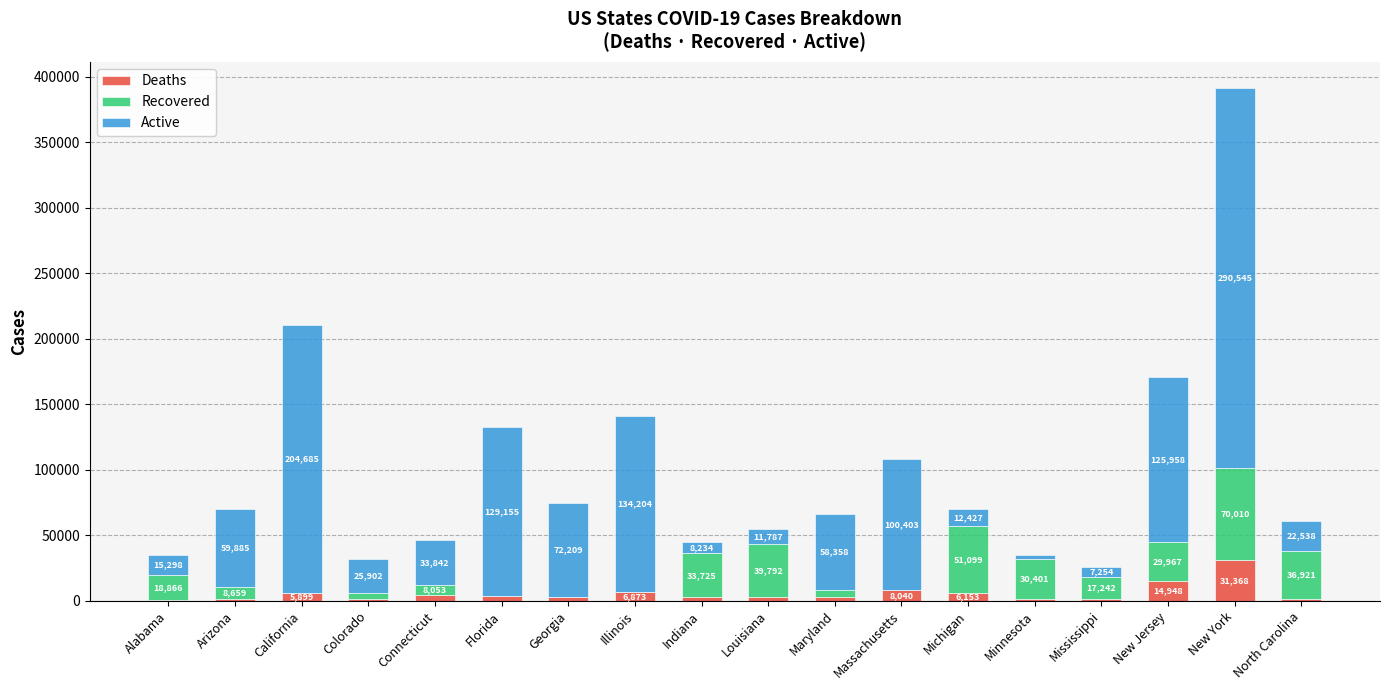

The Deaths series shows 2616 at Indiana. True or false?

True